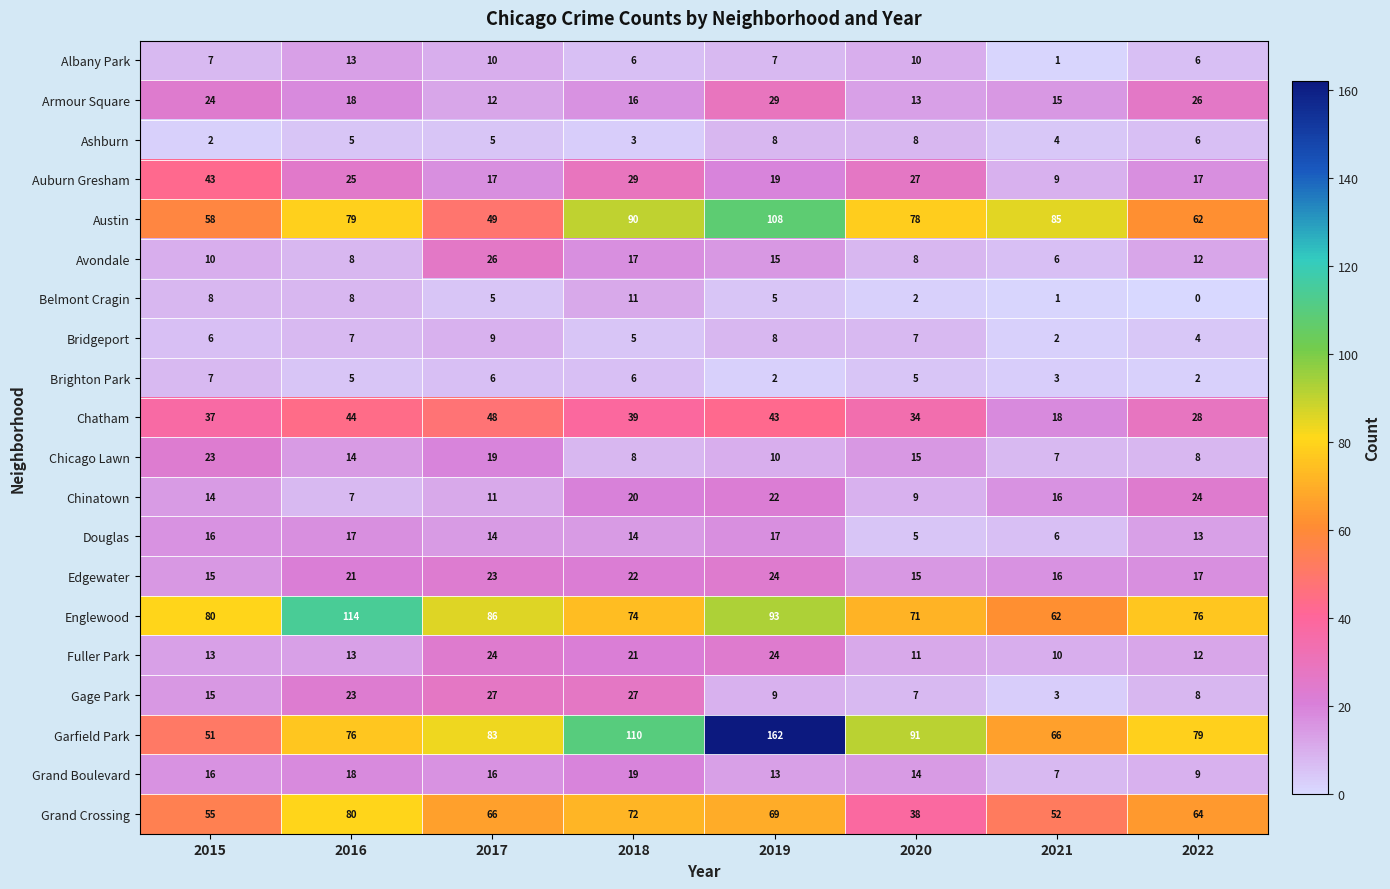

What is the sum of the Chinatown values at 2015 and 2016?

21